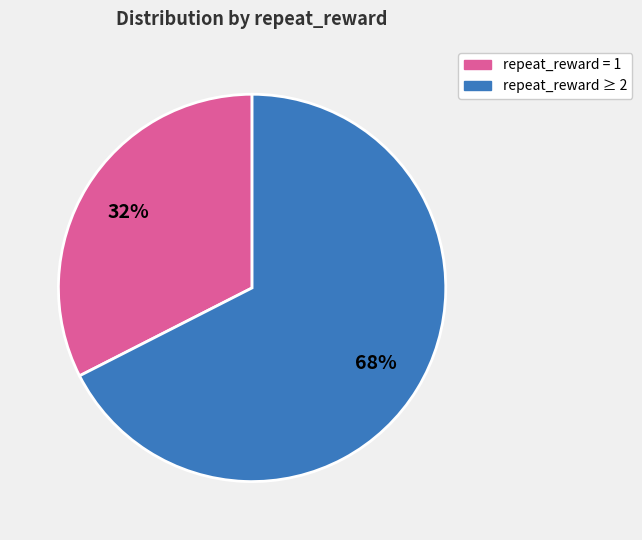

Count the number of slices in the pie.

2